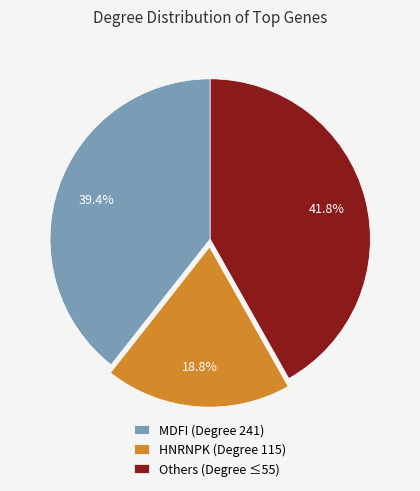

Does any single category account for the majority?

No